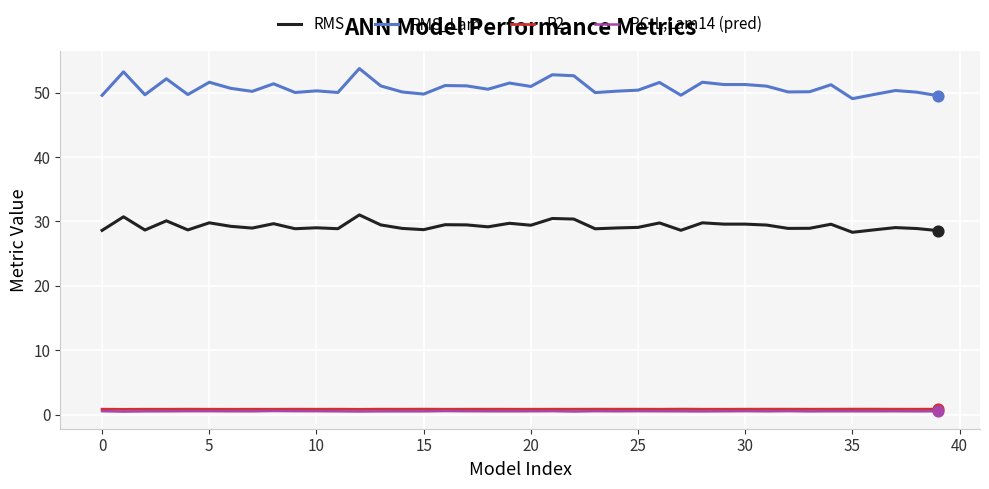

Which series has the largest total across all categories?

RMS_Lam